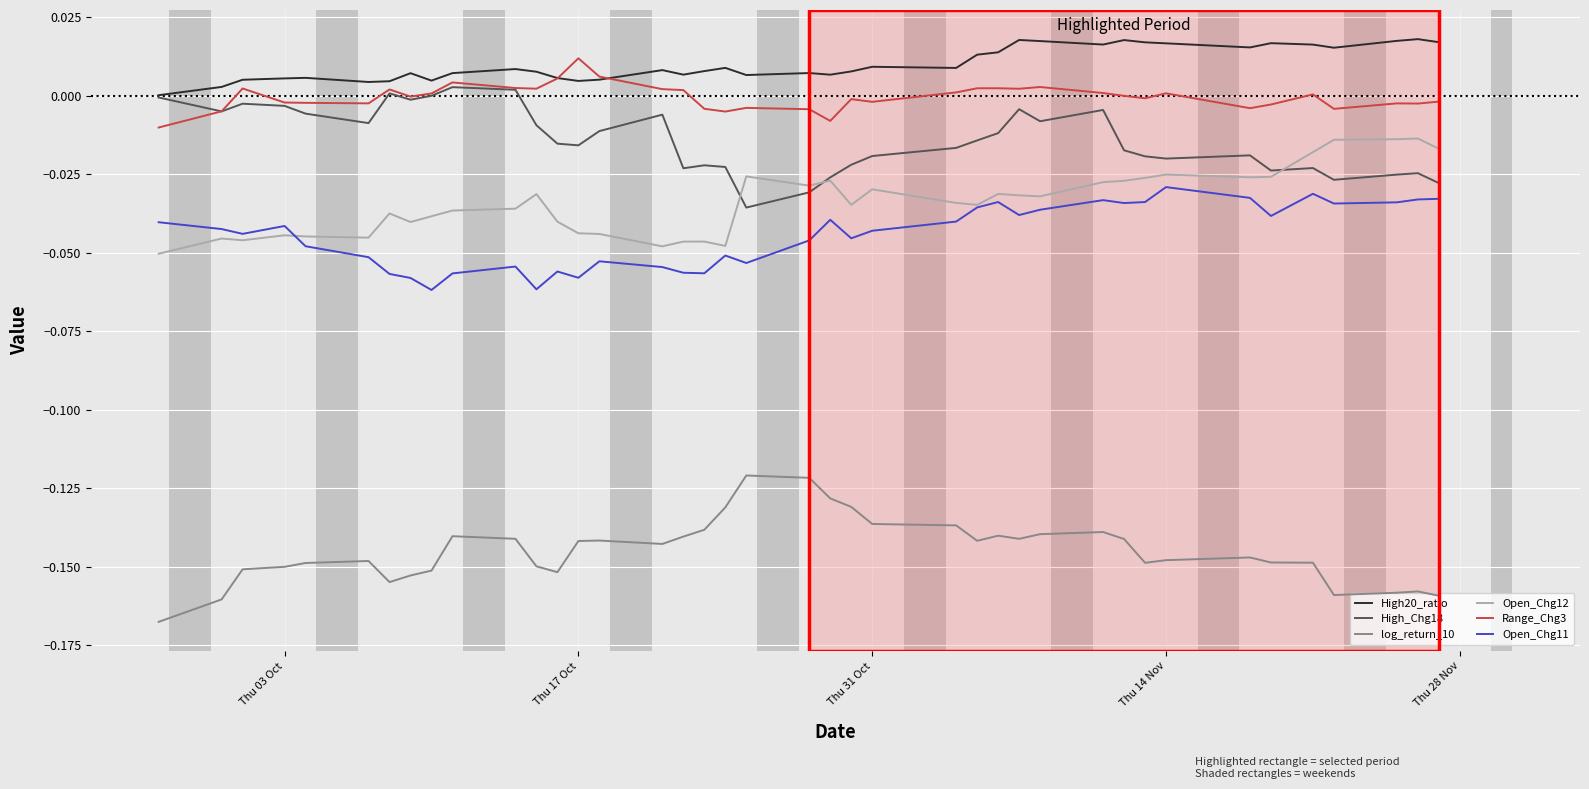

Which series has the largest total across all categories?

High20_ratio